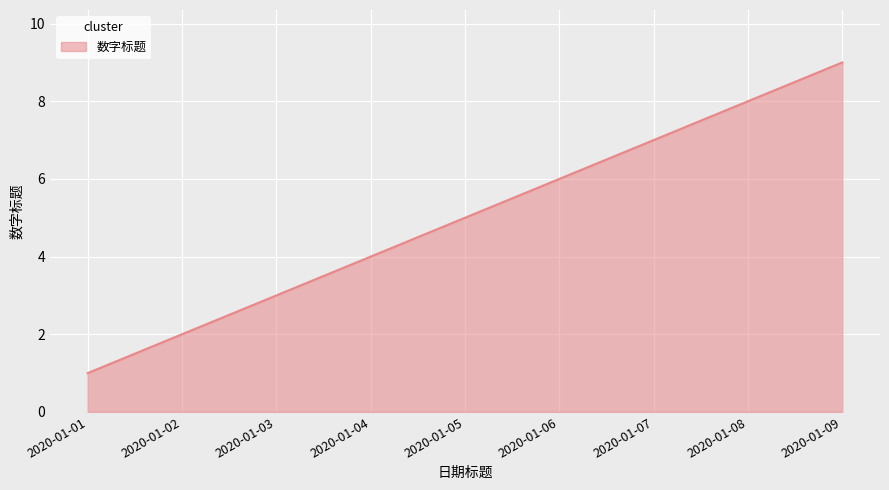

How many series are shown in this chart?

1